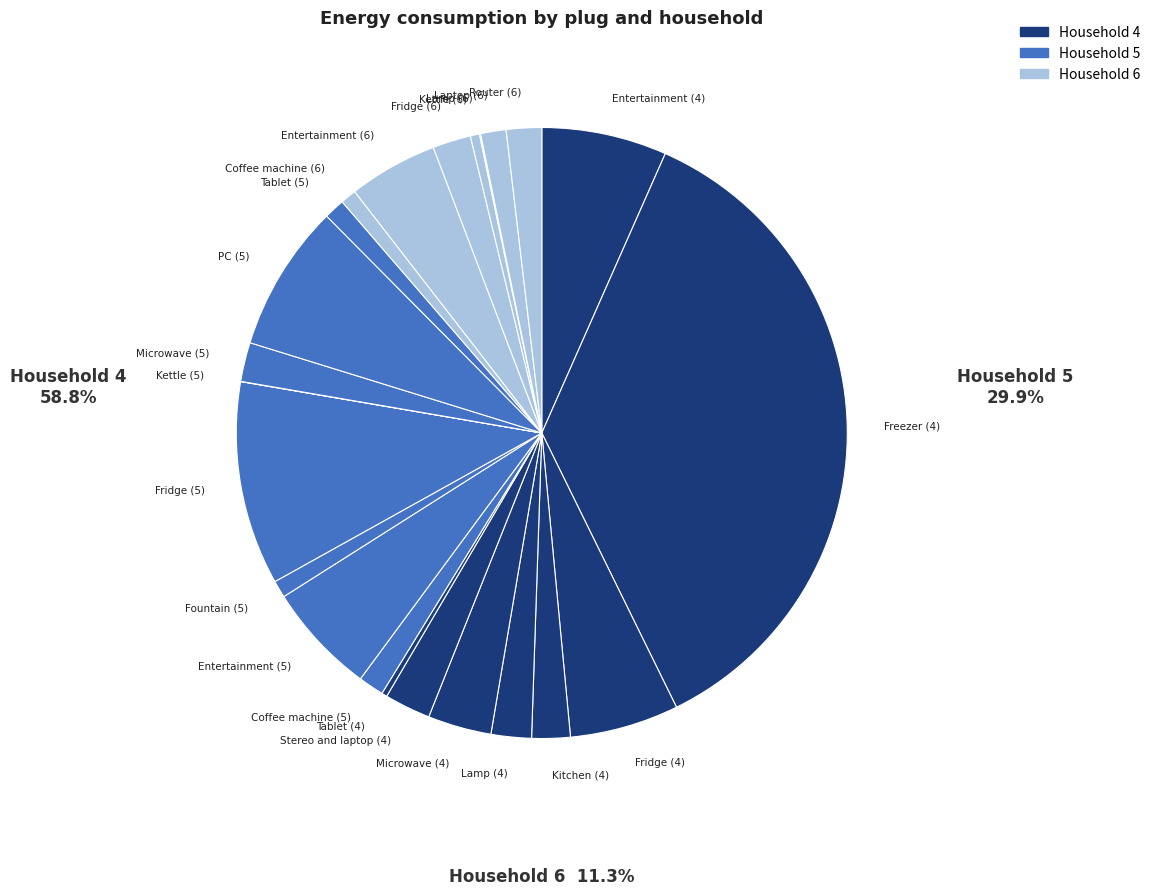

The Freezer (4) slice represents 50% of the pie. True or false?

False